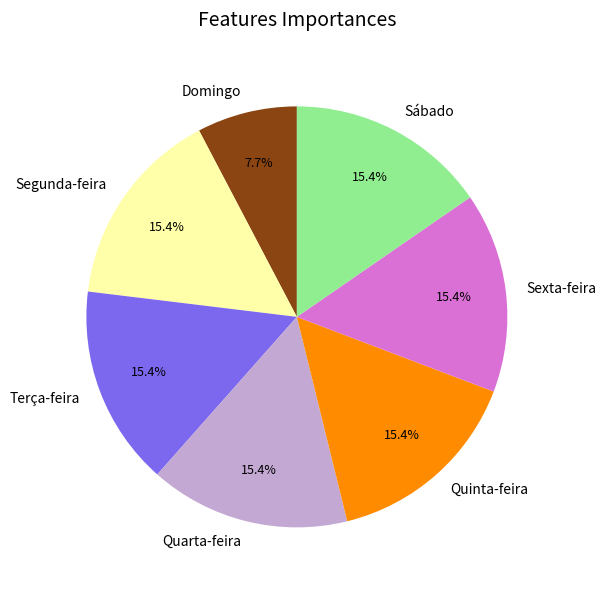

True or false: Sexta-feira accounts for 1% of the total.

False